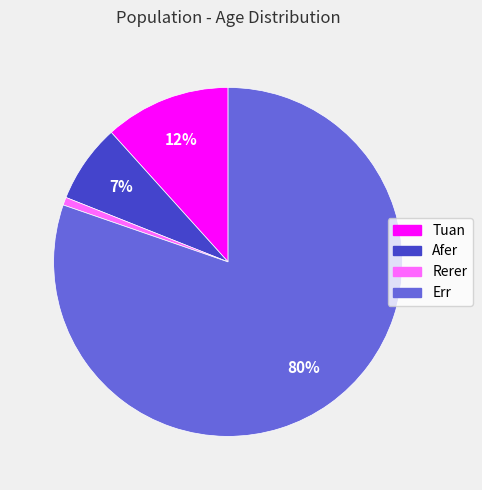

Which has a higher value, Rerer or Afer?

Afer